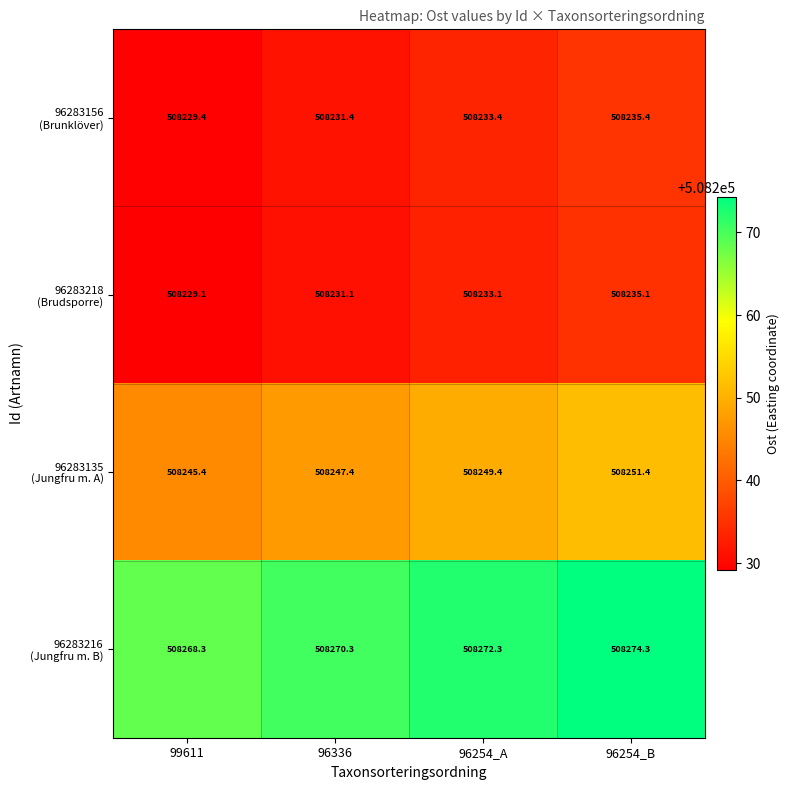

At which category is the sum across all series the highest?

96254_B